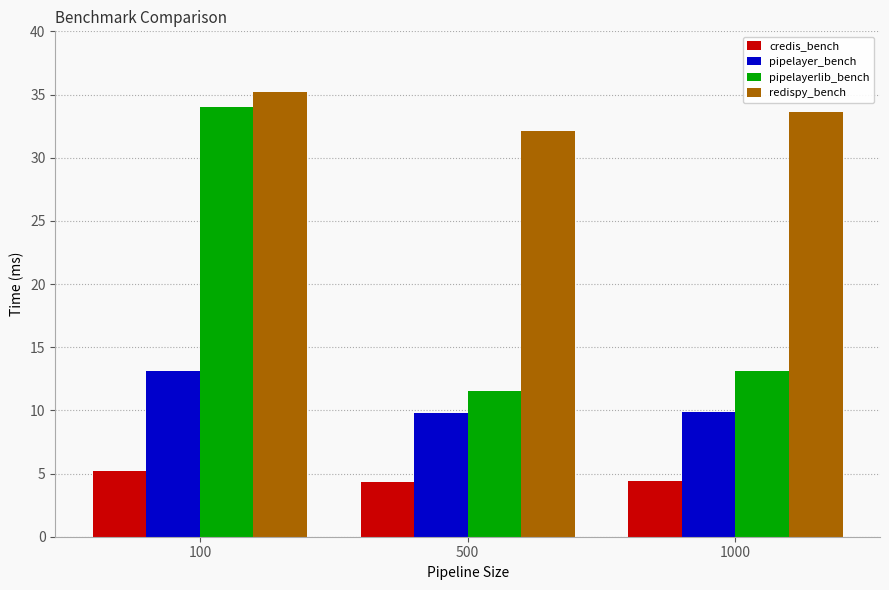

At how many categories does at least one series exceed 20?

3